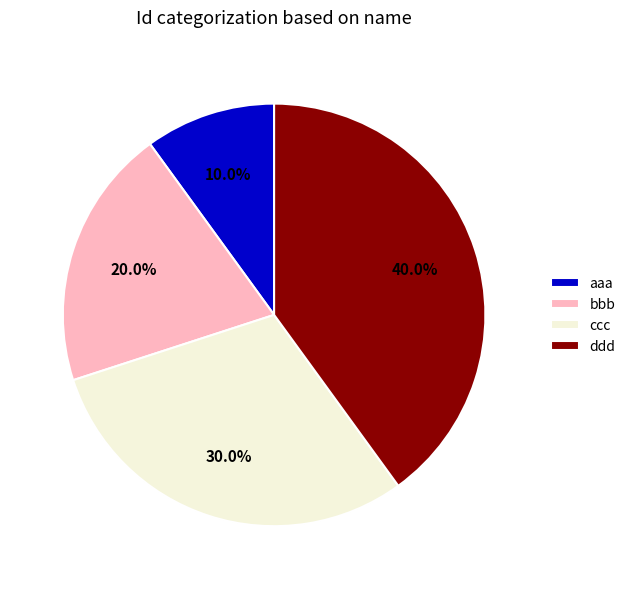

Does aaa account for over 50% of the chart?

No